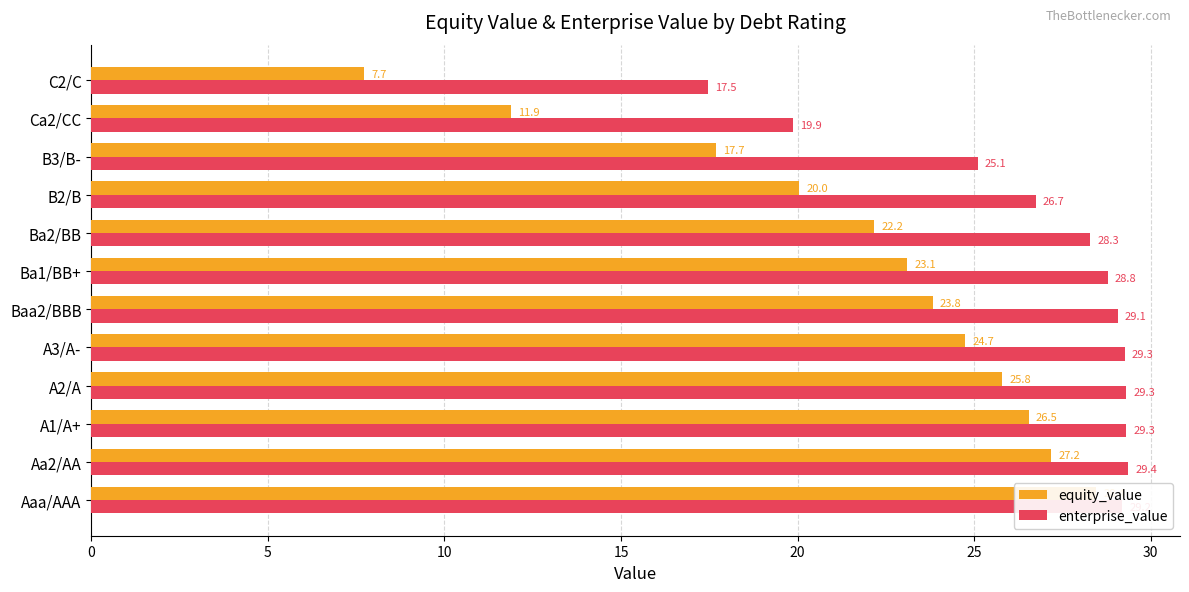

Between Baa2/BBB and B3/B-, which is larger?

Baa2/BBB